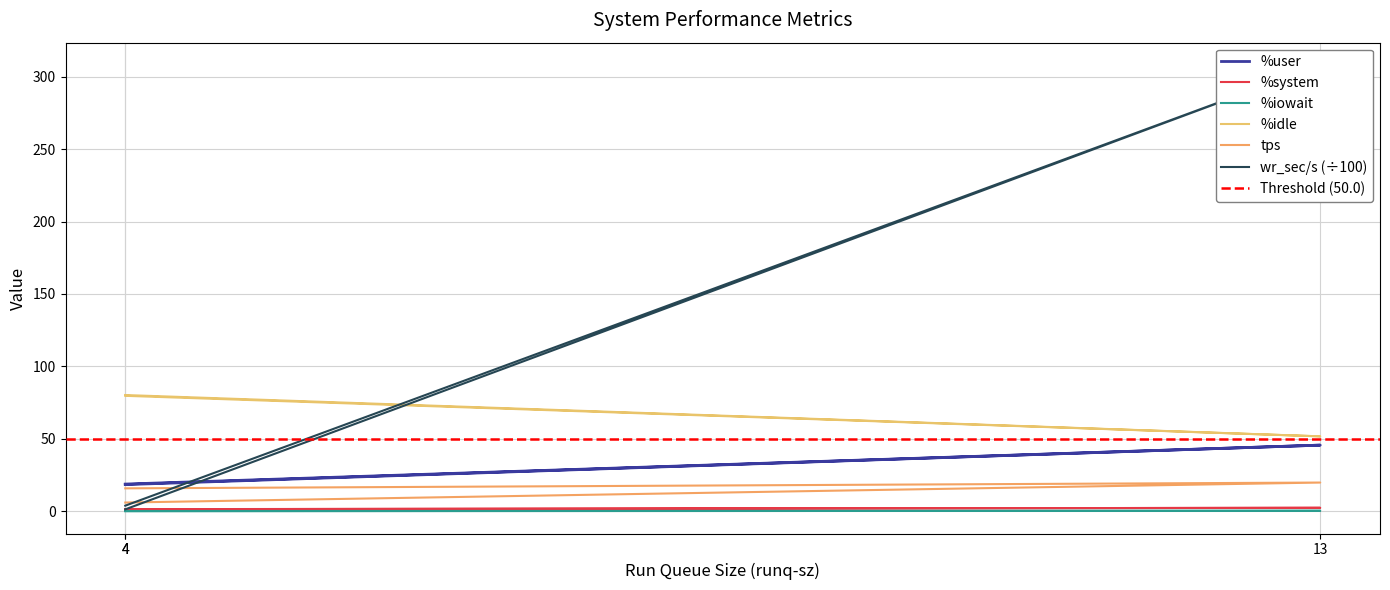

Which series contains the highest Y value?

wr_sec/s